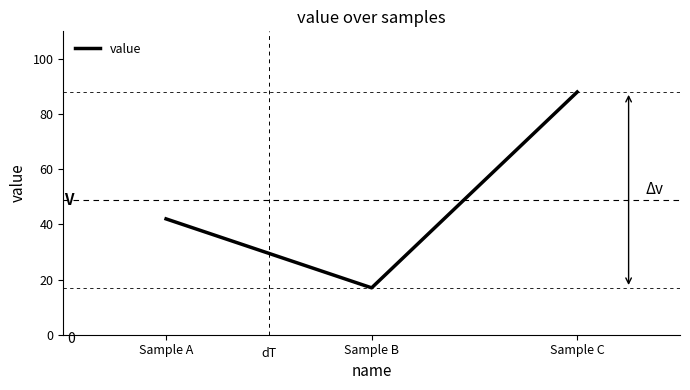

List the labels in order of value, largest first.

Sample C, Sample A, Sample B